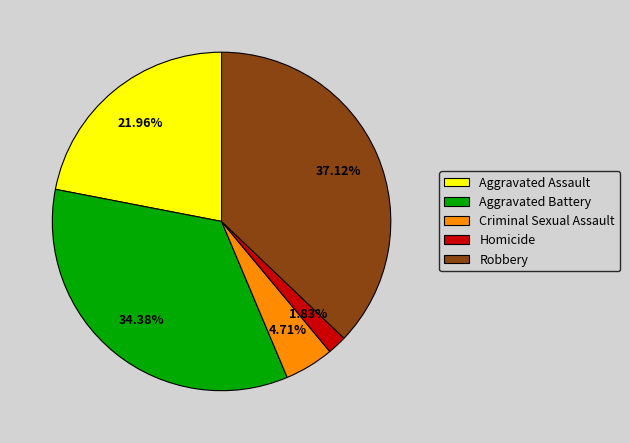

Rank the categories by value from lowest to highest.

Homicide, Criminal Sexual Assault, Aggravated Assault, Aggravated Battery, Robbery